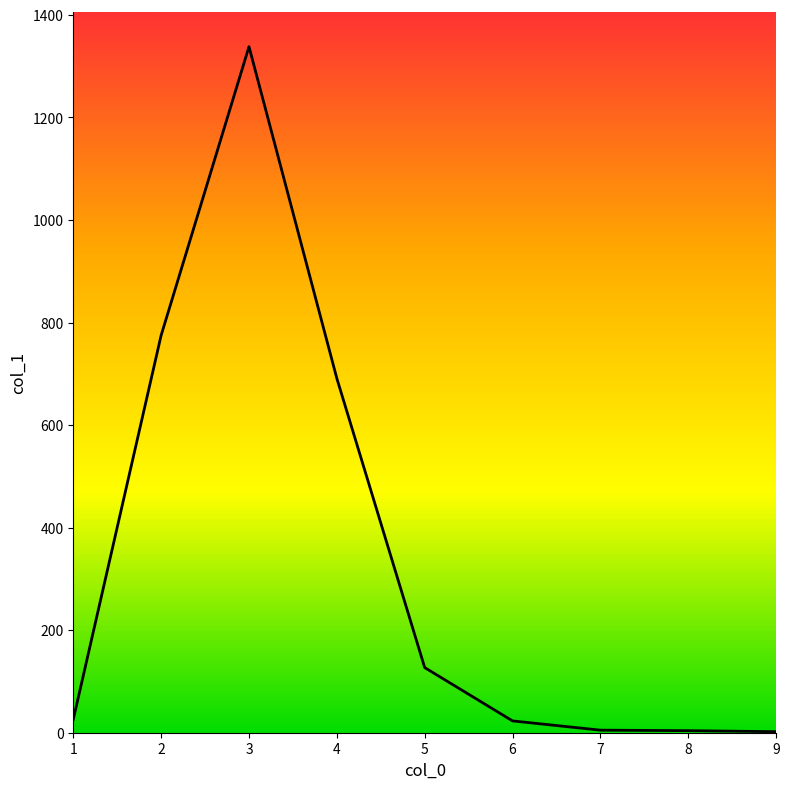

The value at 2 is 775. True or false?

True